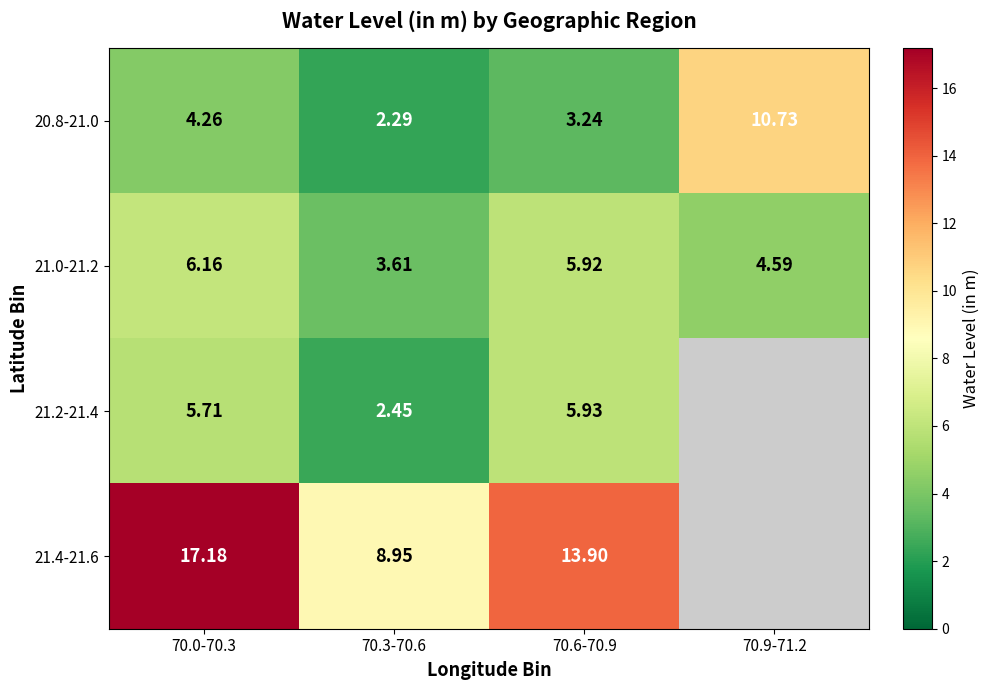

Which category has the lowest value across all series?

70.3-70.6